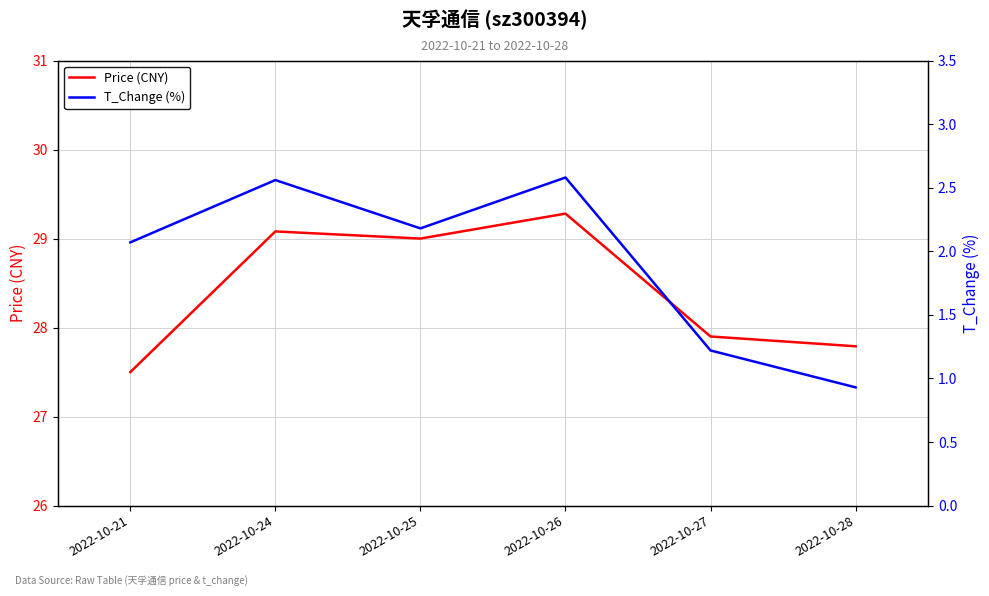

Reading right to left, list all the values displayed in this chart.

Price (CNY): 27.8	27.9	29.3	29.0	29.1	27.5
T_Change (%): 0.9	1.2	2.6	2.2	2.6	2.1